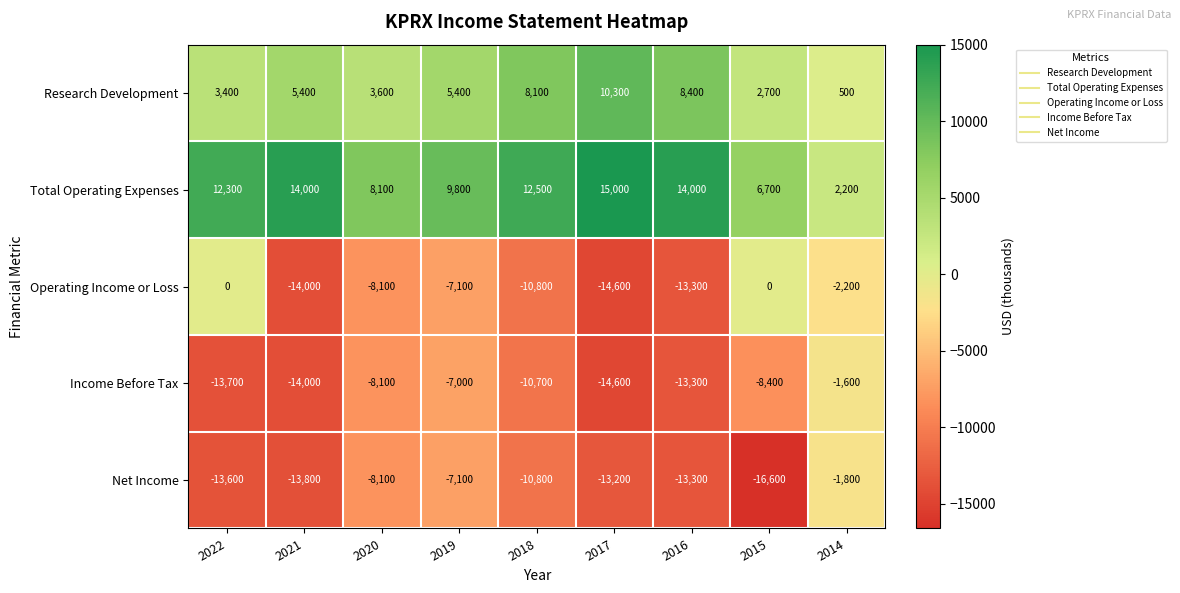

What is the approximate value of Research Development at 2015?

2700